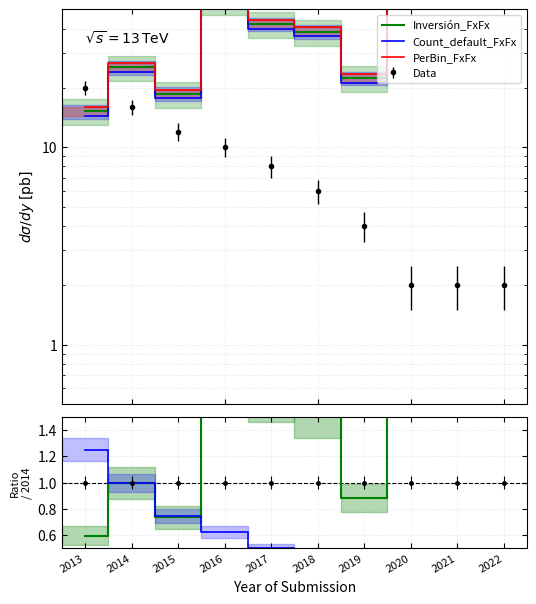

Does the chart have visible grid lines?

Yes